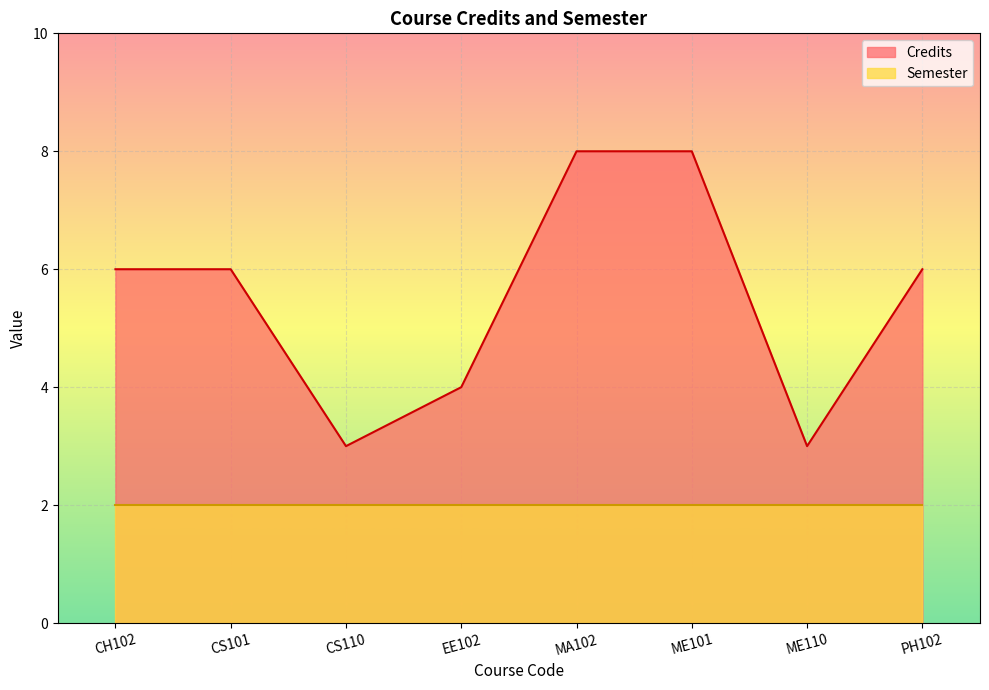

Reading left to right, what are all the values shown in this chart?

6	6	3	4	8	8	3	6